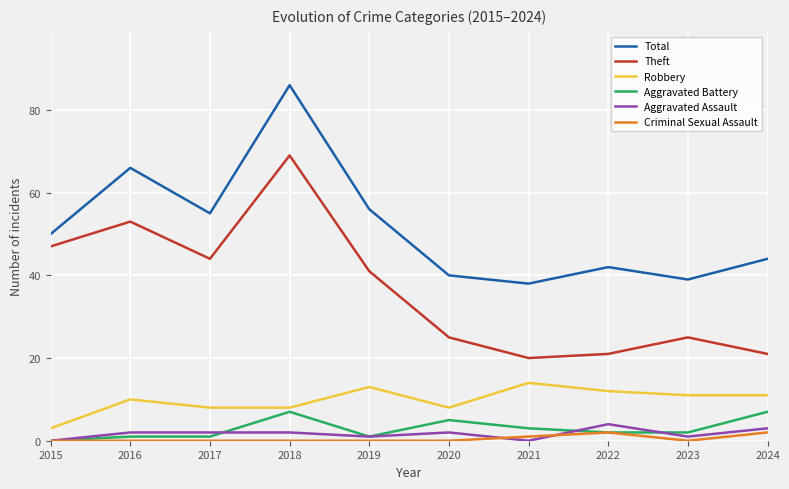

True or false: Robbery and Aggravated Assault cross at least once.

False